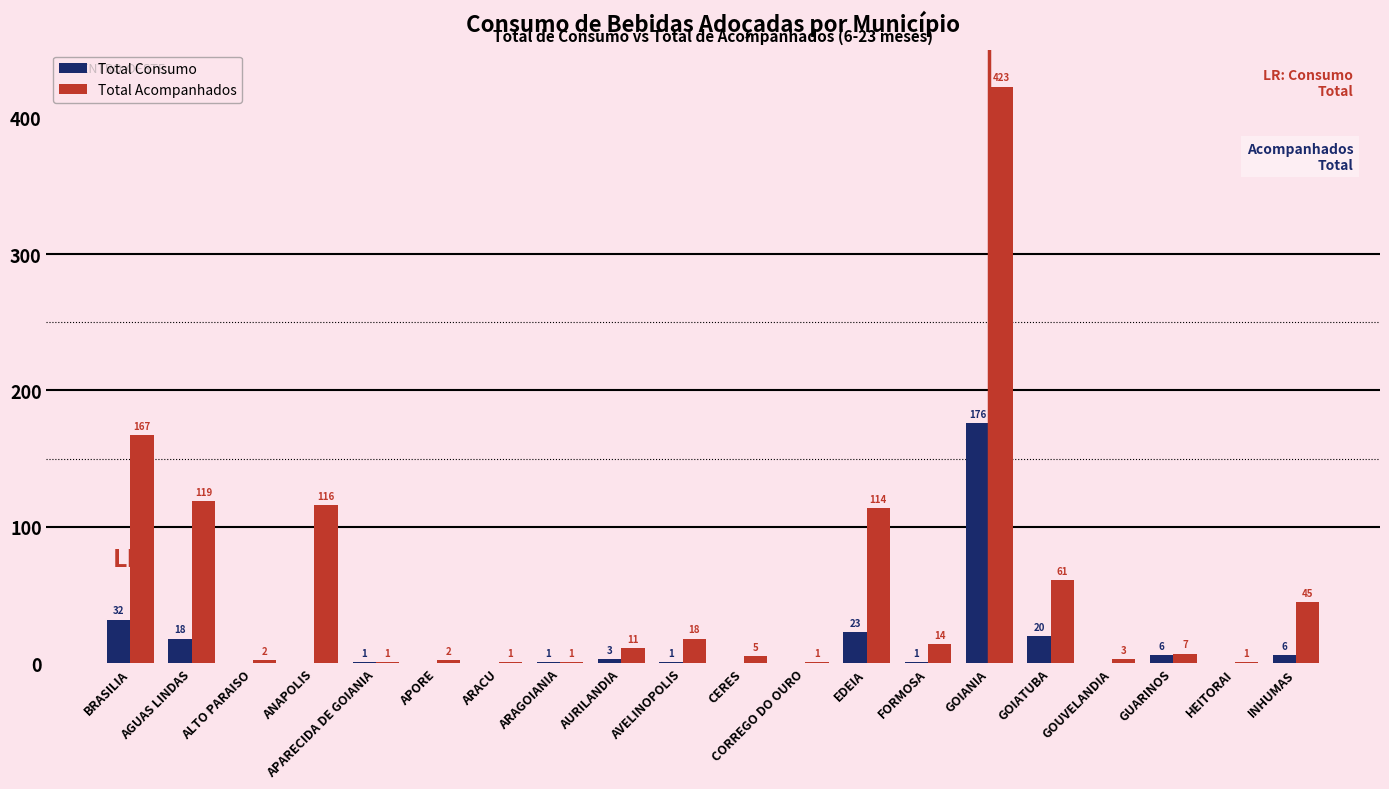

Reading left to right, what are all the values shown in this chart?

Total Consumo: BRASILIA=32	AGUAS LINDAS=18	ALTO PARAISO=0	ANAPOLIS=0	APARECIDA DE GOIANIA=1	APORE=0	ARACU=0	ARAGOIANIA=1	AURILANDIA=3	AVELINOPOLIS=1	CERES=0	CORREGO DO OURO=0	EDEIA=23	FORMOSA=1	GOIANIA=176	GOIATUBA=20	GOUVELANDIA=0	GUARINOS=6	HEITORAI=0	INHUMAS=6
Total Acompanhados: BRASILIA=167	AGUAS LINDAS=119	ALTO PARAISO=2	ANAPOLIS=116	APARECIDA DE GOIANIA=1	APORE=2	ARACU=1	ARAGOIANIA=1	AURILANDIA=11	AVELINOPOLIS=18	CERES=5	CORREGO DO OURO=1	EDEIA=114	FORMOSA=14	GOIANIA=423	GOIATUBA=61	GOUVELANDIA=3	GUARINOS=7	HEITORAI=1	INHUMAS=45